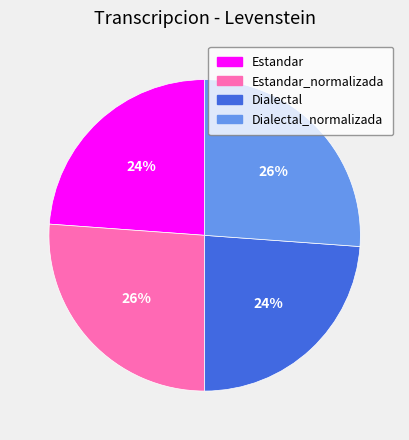

Is the sum of Estandar_normalizada and Dialectal_normalizada greater than half?

Yes